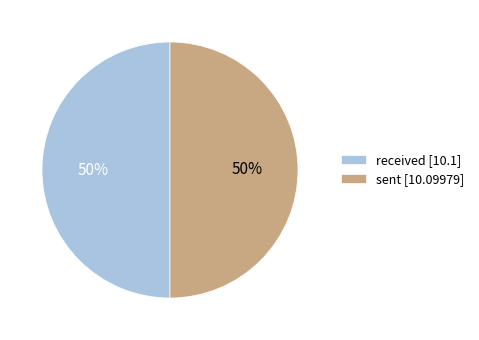

To the nearest percent, what is the combined percentage of sent [10.09979] and received [10.1]?

100%